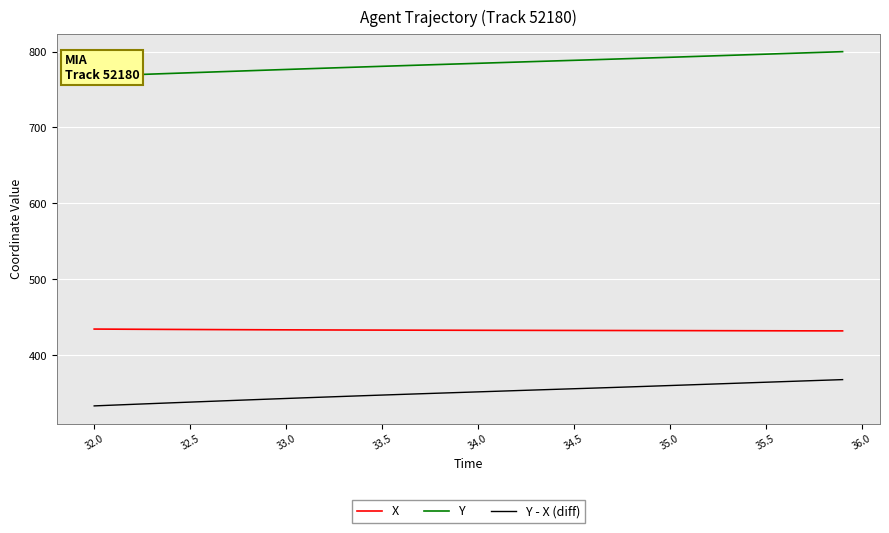

What are all the series names shown in the legend?

X, Y, Y - X (diff)